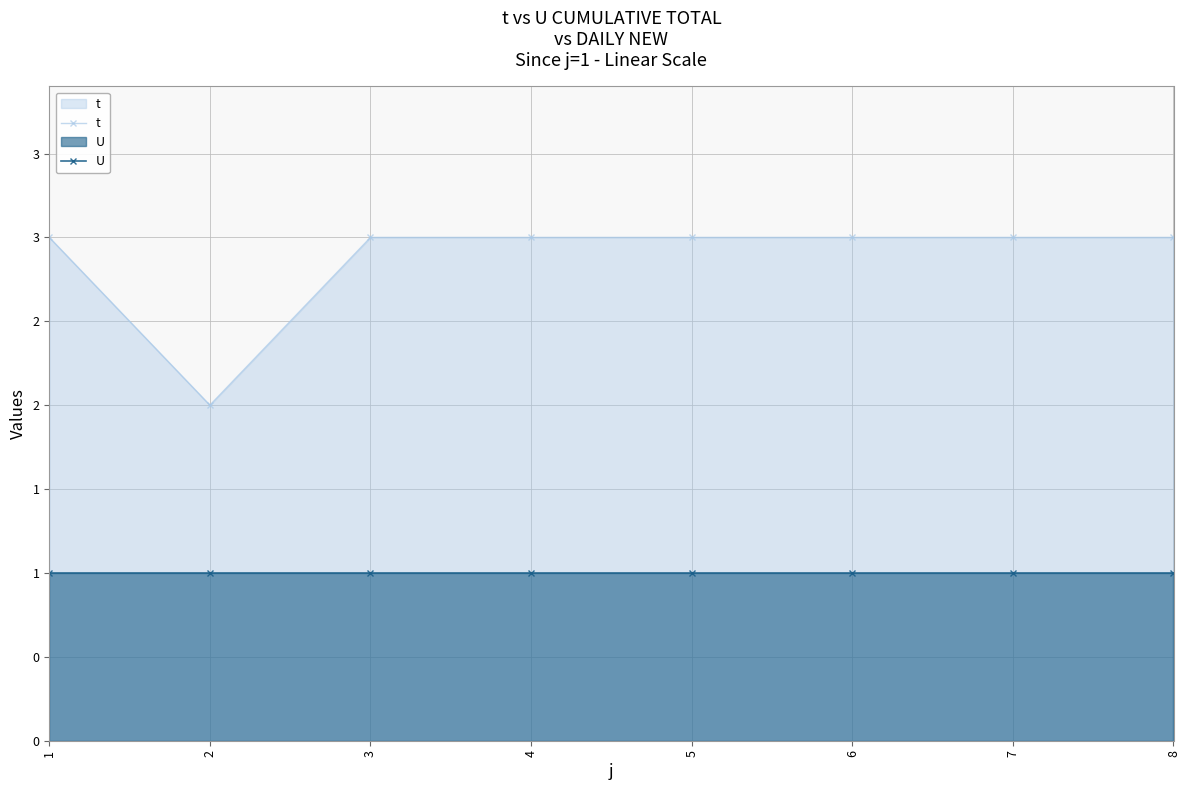

At 7, list the series in order from largest to smallest.

t, U